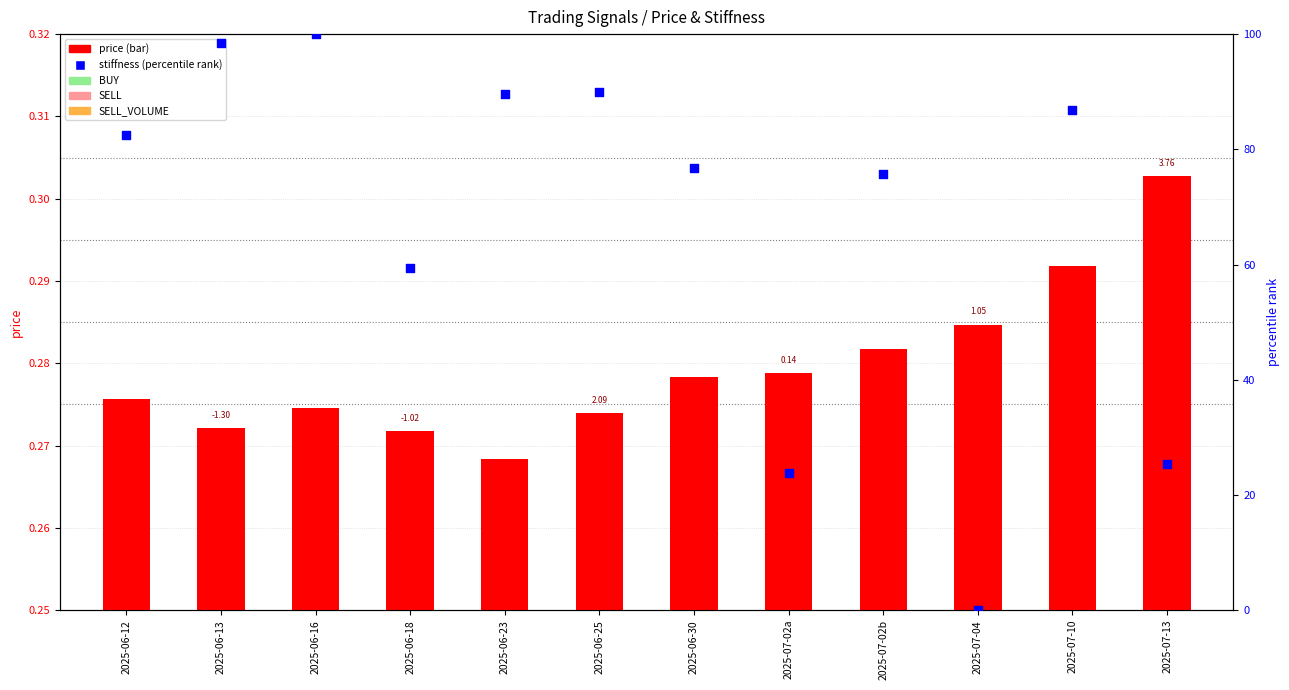

Is the value of price (transformed) at 2025-06-18 greater than the value of stiffness (percentile rank) at 2025-06-13?

No